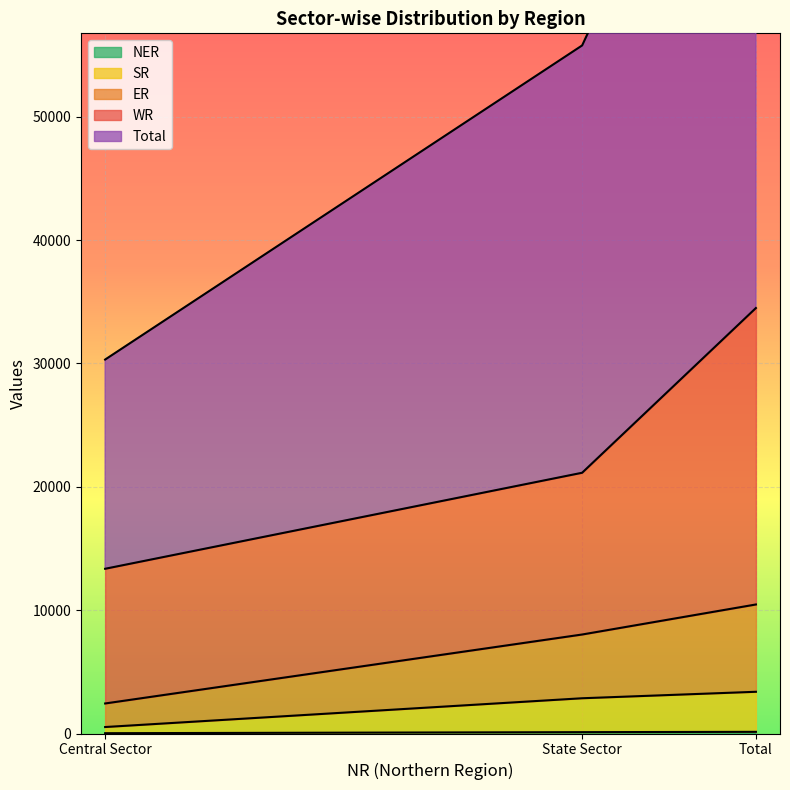

How many NER values are between 25 and 135?

3